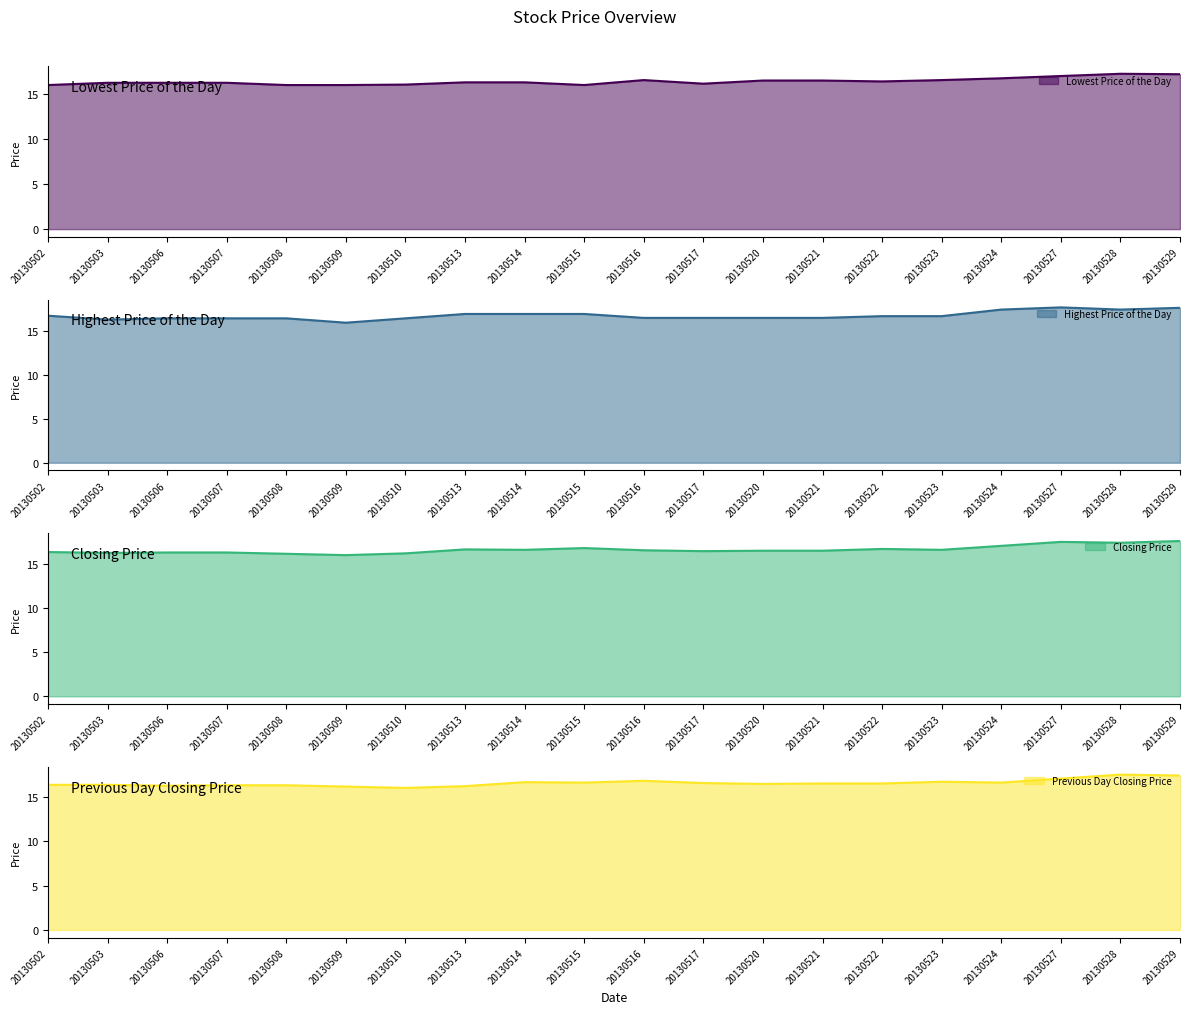

Reading right to left, what are all the values shown in this chart?

Lowest Price of the Day: 20130529=17.2	20130528=17.2	20130527=17.0	20130524=16.8	20130523=16.6	20130522=16.4	20130521=16.5	20130520=16.5	20130517=16.1	20130516=16.6	20130515=16.0	20130514=16.3	20130513=16.3	20130510=16.1	20130509=16.0	20130508=16.0	20130507=16.2	20130506=16.2	20130503=16.2	20130502=16.0
Highest Price of the Day: 20130529=17.7	20130528=17.5	20130527=17.8	20130524=17.5	20130523=16.8	20130522=16.8	20130521=16.6	20130520=16.6	20130517=16.6	20130516=16.6	20130515=17.0	20130514=17.0	20130513=17.0	20130510=16.5	20130509=16.0	20130508=16.5	20130507=16.5	20130506=16.5	20130503=16.4	20130502=16.8
Closing Price: 20130529=17.6	20130528=17.4	20130527=17.5	20130524=17.1	20130523=16.6	20130522=16.7	20130521=16.5	20130520=16.5	20130517=16.4	20130516=16.6	20130515=16.8	20130514=16.6	20130513=16.6	20130510=16.2	20130509=16.0	20130508=16.1	20130507=16.3	20130506=16.3	20130503=16.2	20130502=16.4
Previous Day Closing Price: 20130529=17.4	20130528=17.5	20130527=17.1	20130524=16.6	20130523=16.7	20130522=16.5	20130521=16.5	20130520=16.4	20130517=16.6	20130516=16.8	20130515=16.6	20130514=16.6	20130513=16.2	20130510=16.0	20130509=16.1	20130508=16.3	20130507=16.3	20130506=16.2	20130503=16.4	20130502=16.4